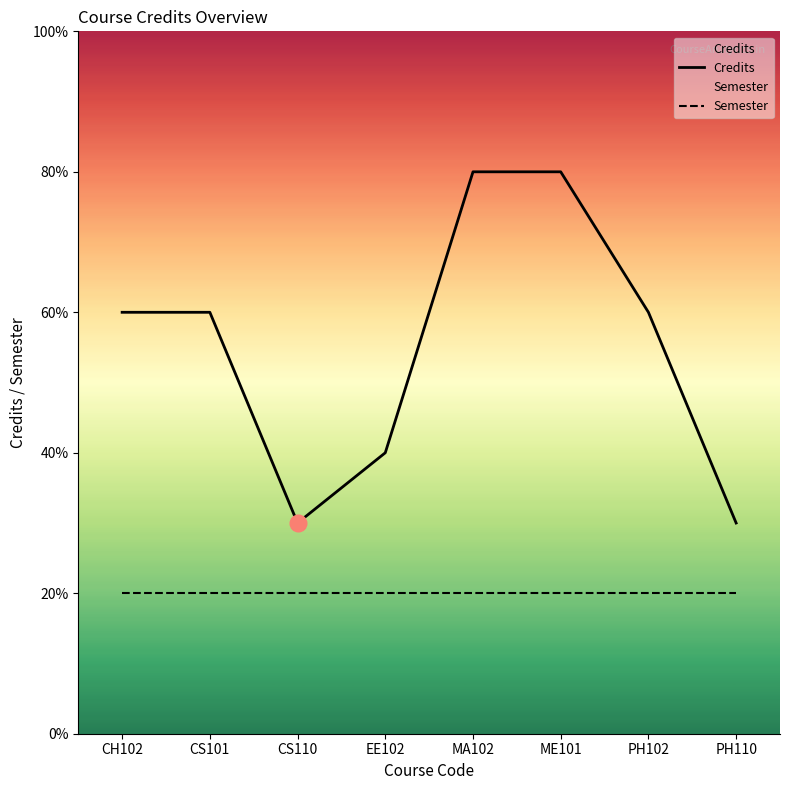

How many series are shown in this chart?

2